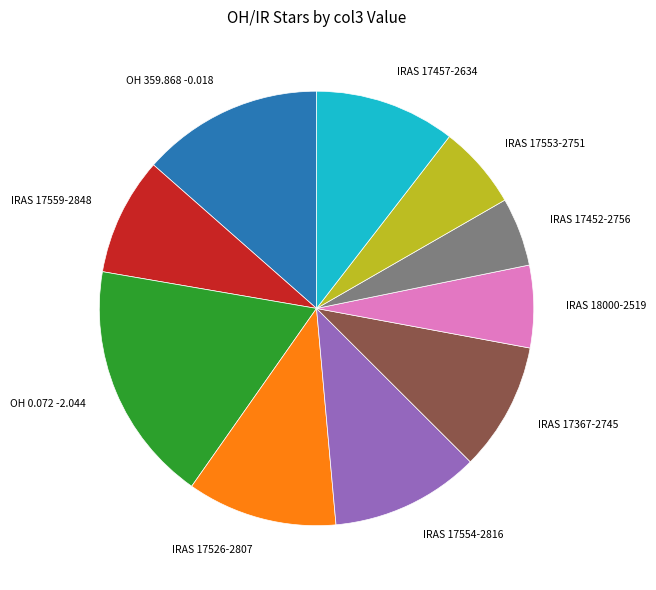

Which category has the smallest portion of the pie?

IRAS 17452-2756